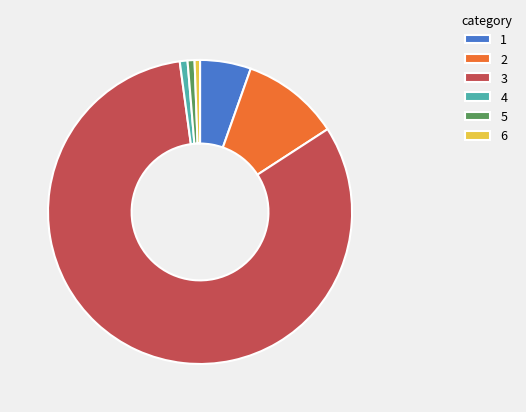

Is 3 the majority of the pie?

Yes